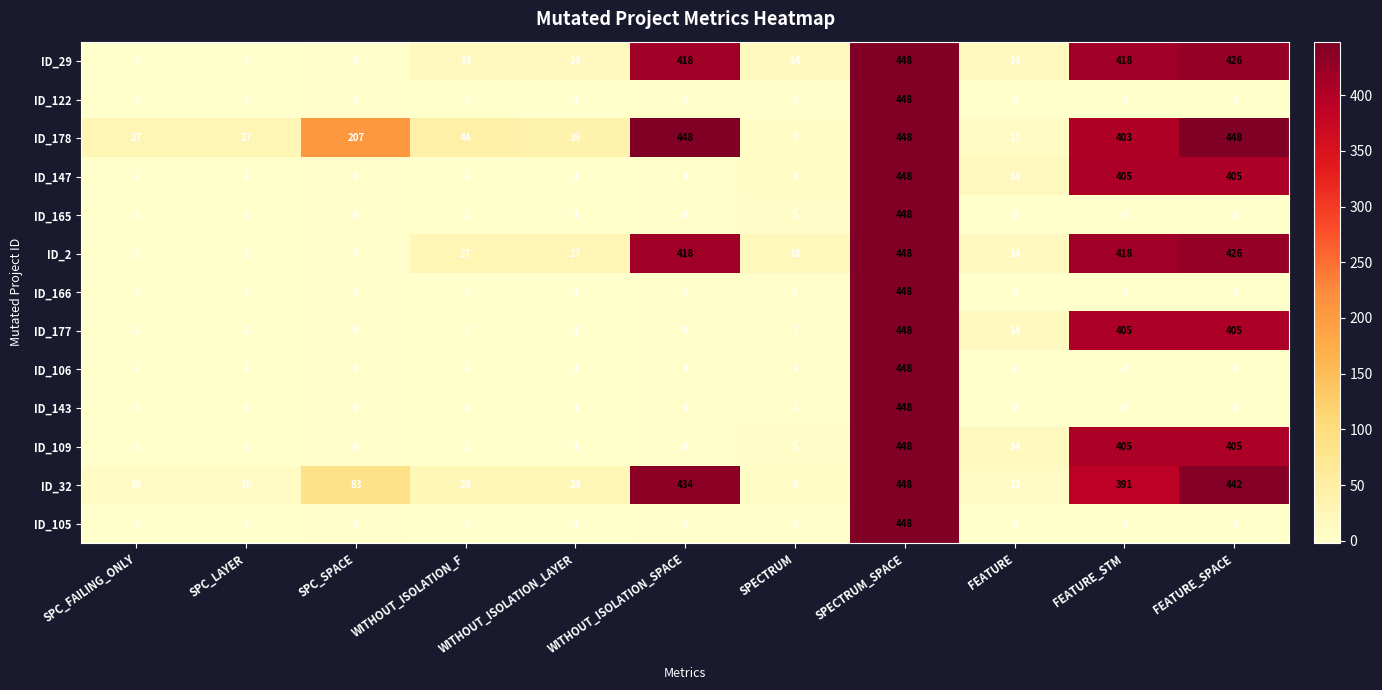

Where is ID_165 nearest to the value 223?

SPECTRUM